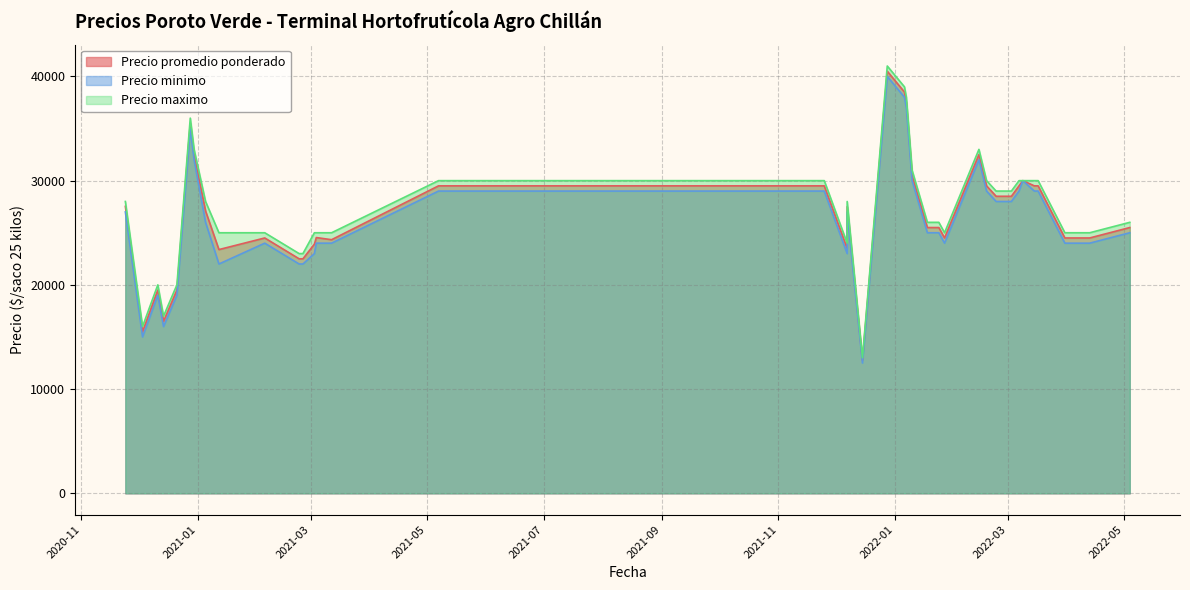

How many data points in Precio maximo are above 26000?

19